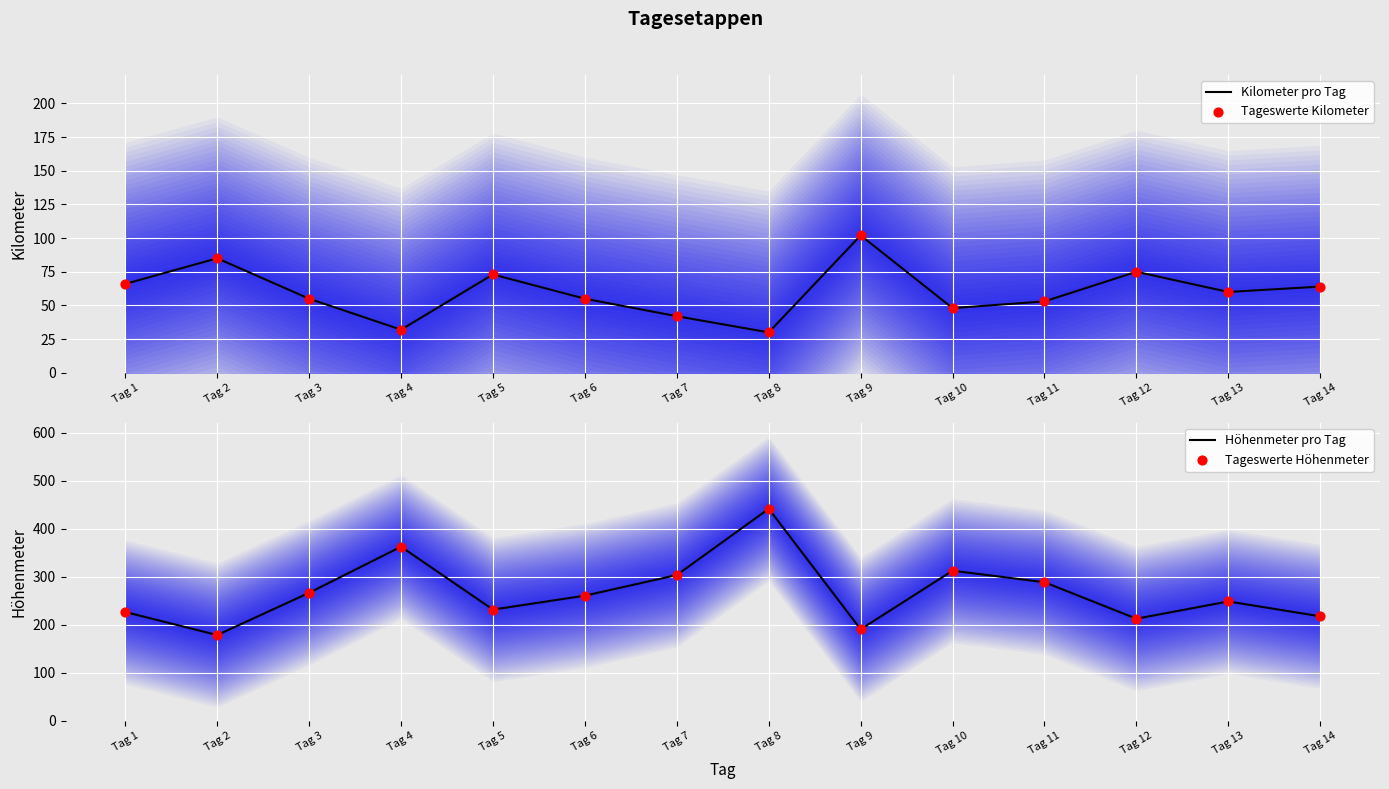

What are all the series names shown in the legend?

Kilometer pro Tag, Tageswerte Kilometer, Höhenmeter pro Tag, Tageswerte Höhenmeter